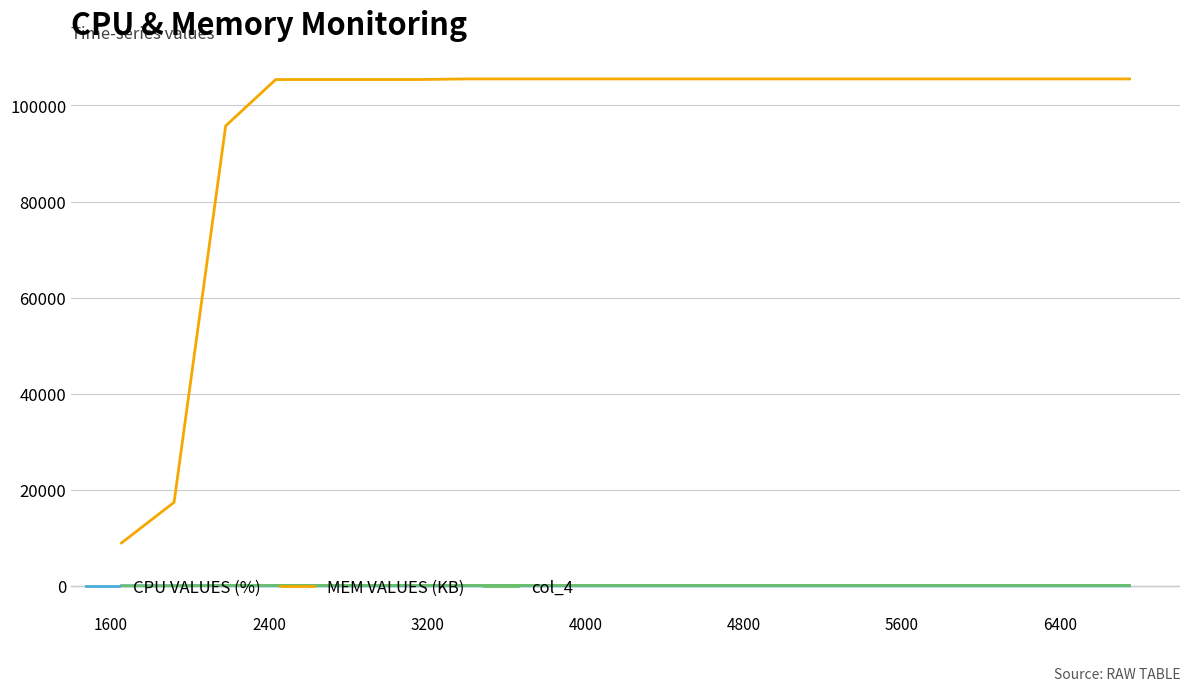

Which series has the largest total across all categories?

MEM VALUES (KB)